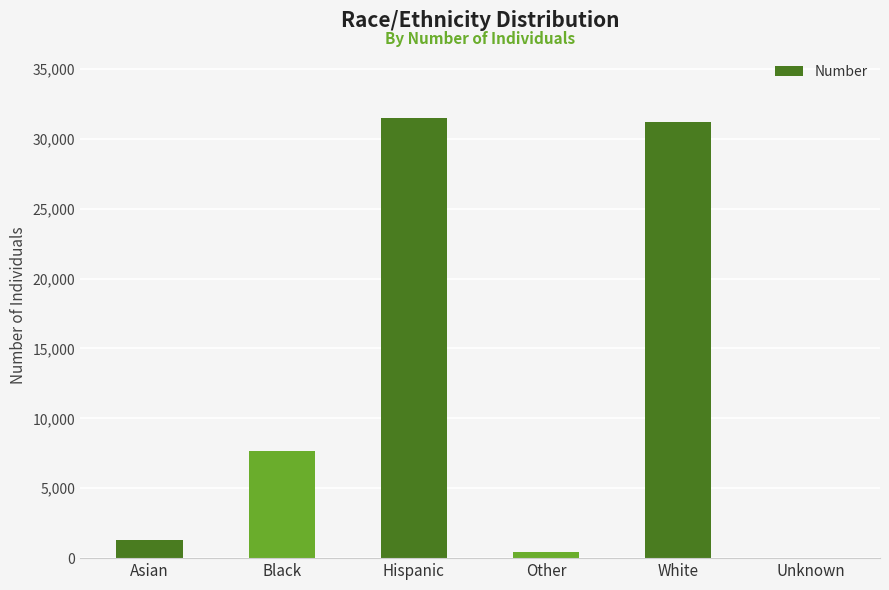

What is the sum of all values?

72082